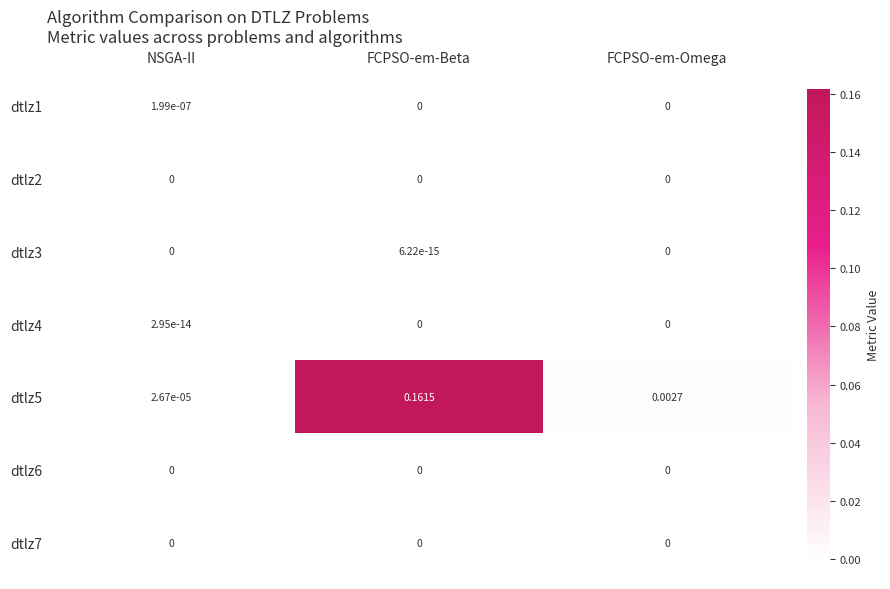

List the labels in order of dtlz5 value, smallest first.

NSGA-II, FCPSO-em-Omega, FCPSO-em-Beta